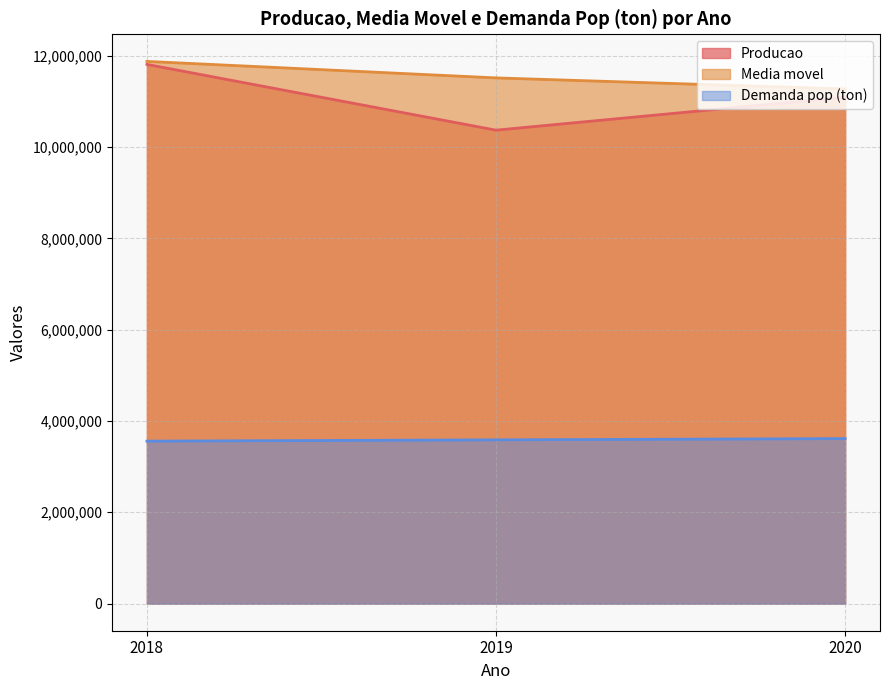

Reading left to right, transcribe all the data shown in this chart.

Producao: 11808412.0	10368639.0	11091011.0
Media movel: 11874434.0	11513041.4	11271003.4
Demanda pop (ton): 3557965.5	3586160.7	3613610.9